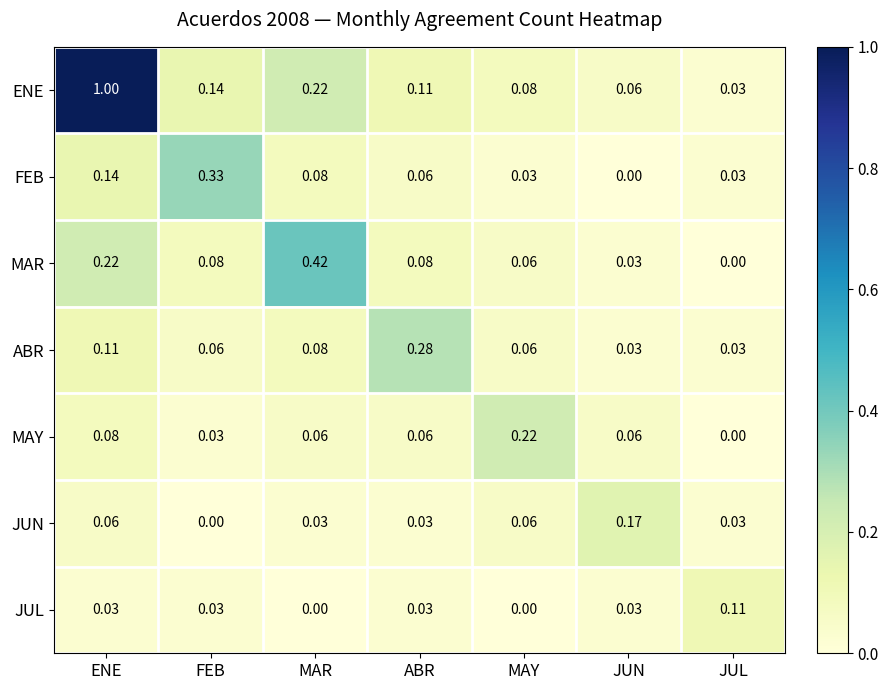

Is the value of JUL at JUN greater than the value of ABR at MAY?

No